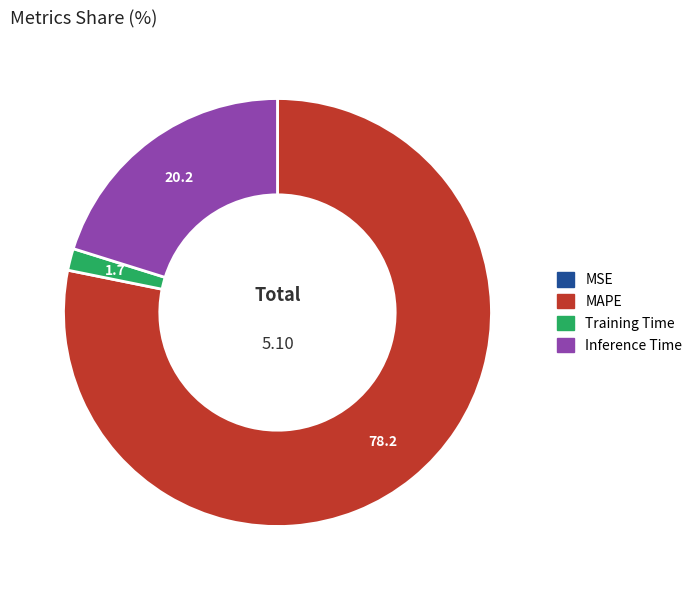

Which slice represents more than half of the pie?

MAPE